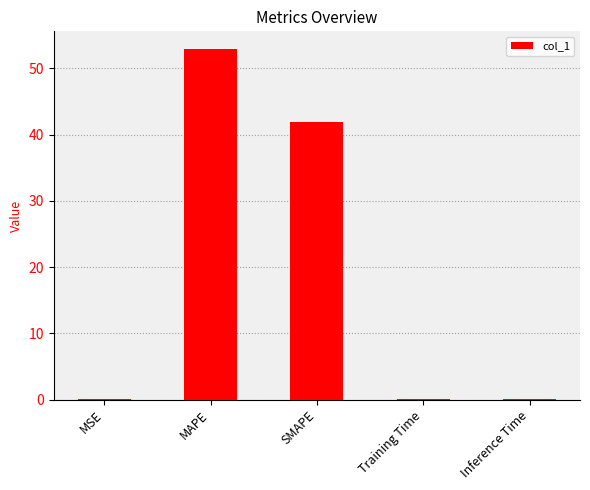

Between MAPE and MSE, which is larger?

MAPE